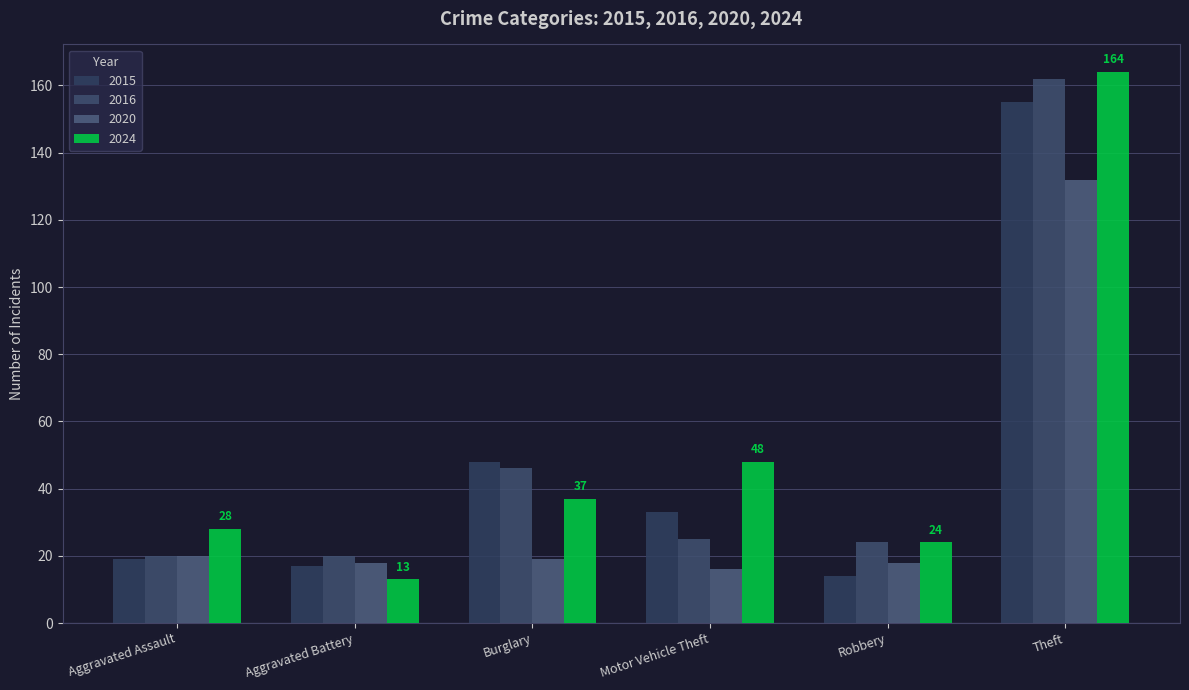

True or false: 2015 has a value of 19 at Aggravated Assault.

True